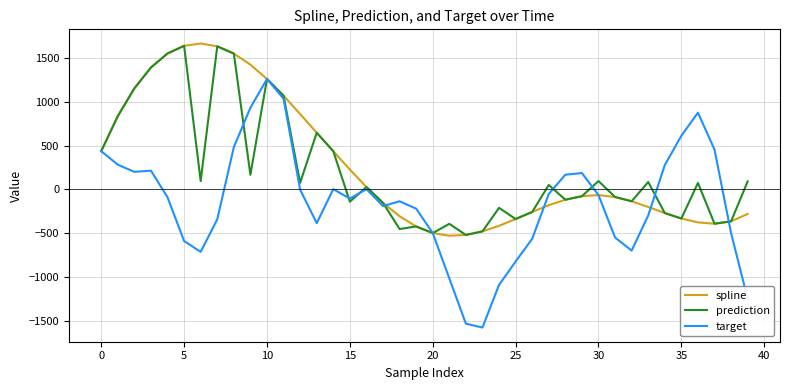

Count the number of data series in this chart.

3